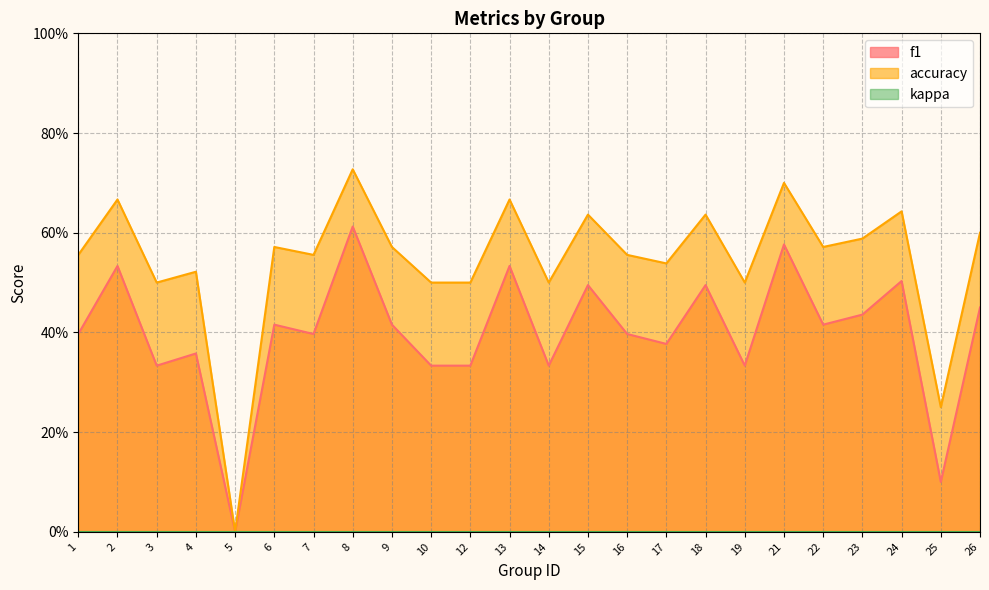

What is the sum of all f1 values?

9.6